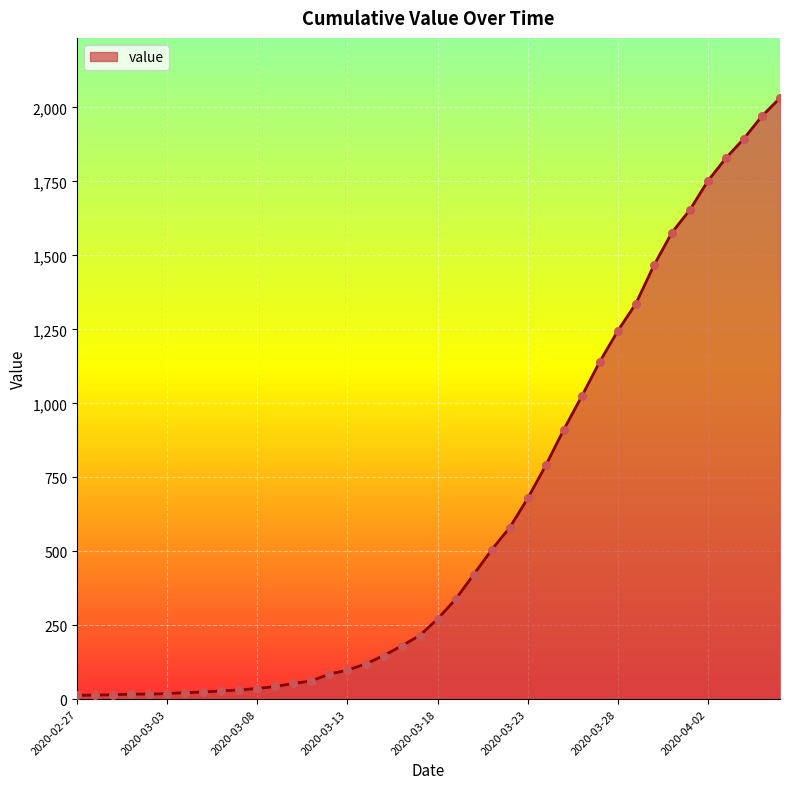

What is the greatest value displayed?

2032